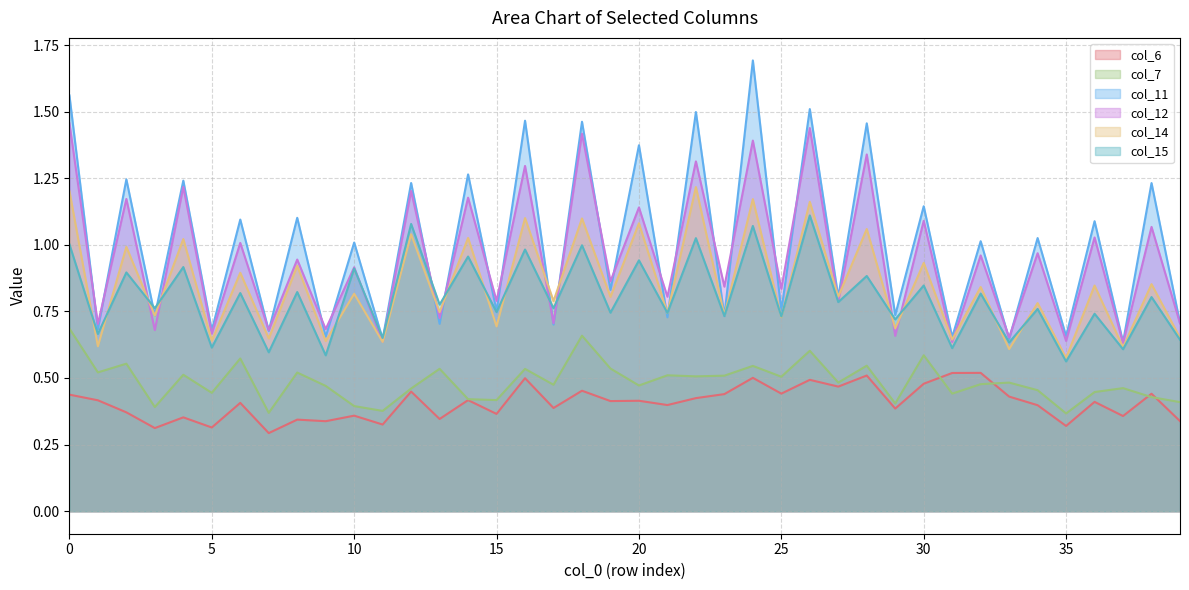

True or false: col_7 has more than 2 points higher than both neighbors.

True